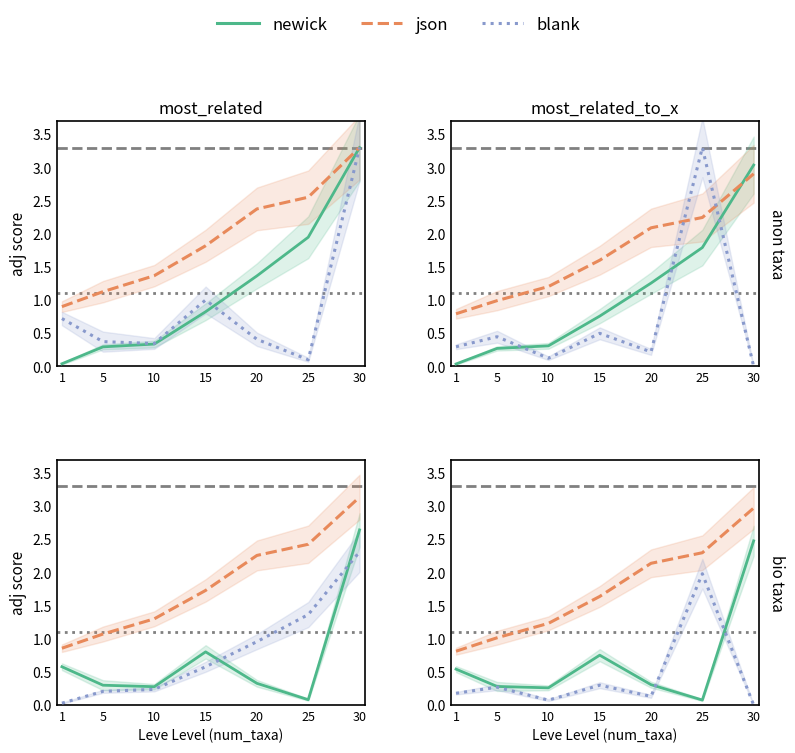

What is the difference between the newick values at 5 and 1?

0.3